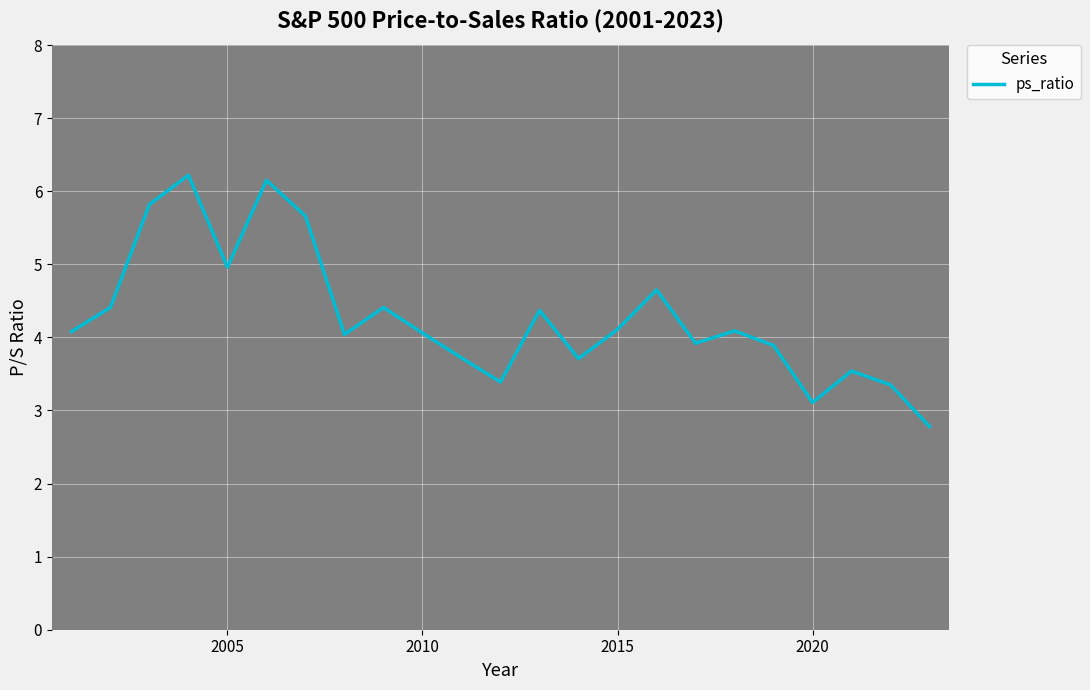

What is the minimum value shown in the chart?

2.8